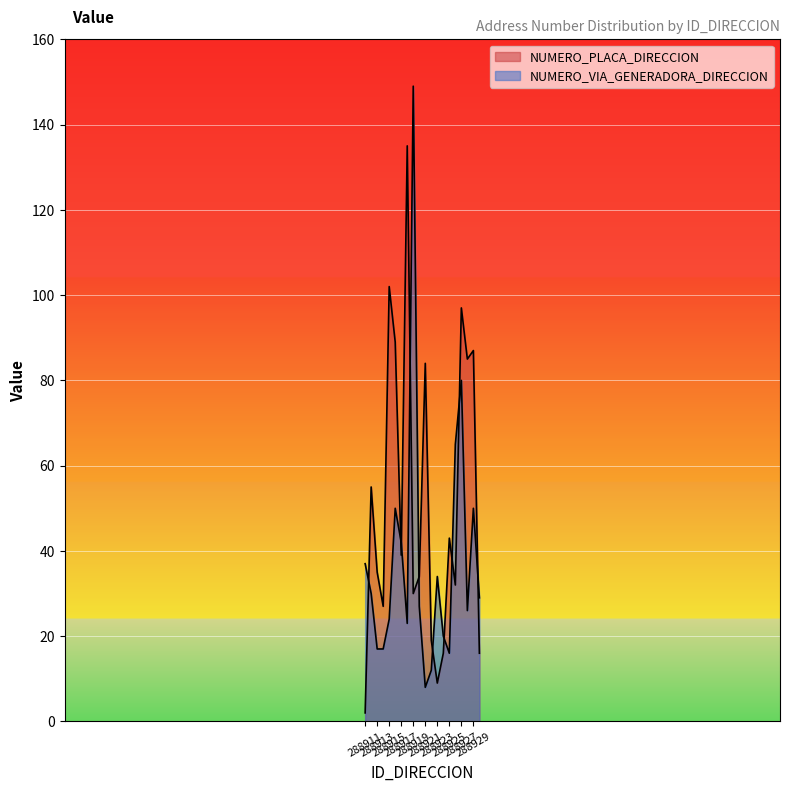

At how many categories does at least one series exceed 125?

2